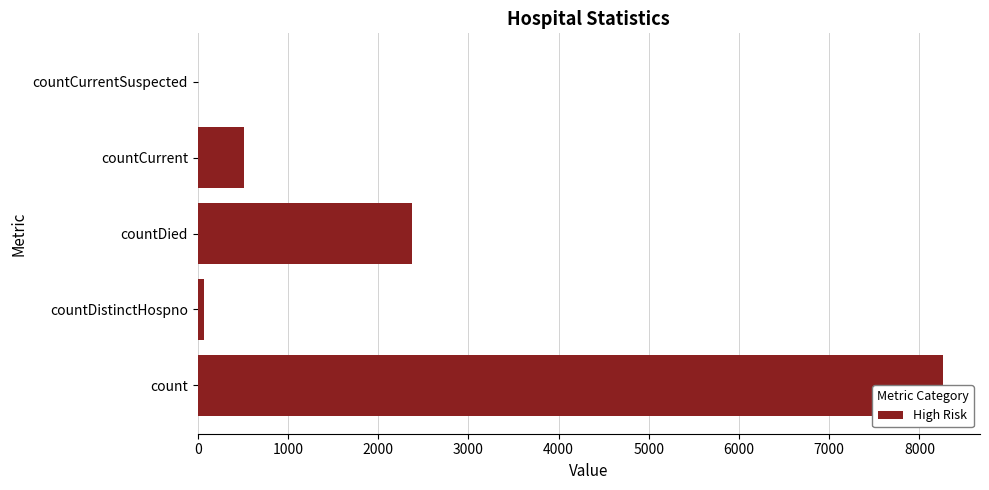

Is it true that the value at countCurrentSuspected is -4693?

False